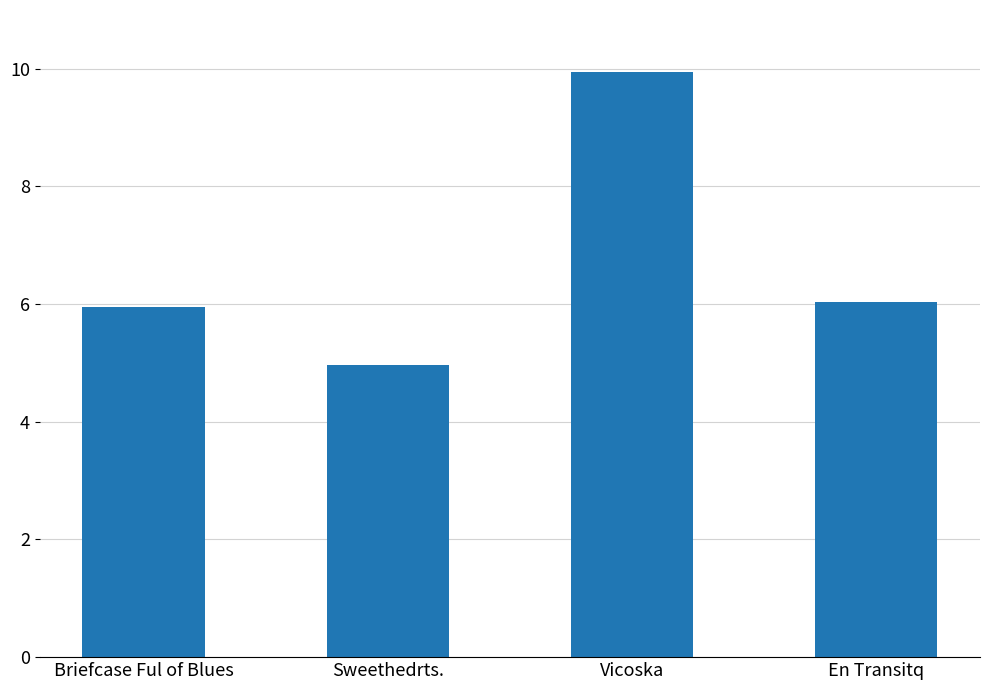

What is the difference between the values at En Transitq and Vicoska?

3.9